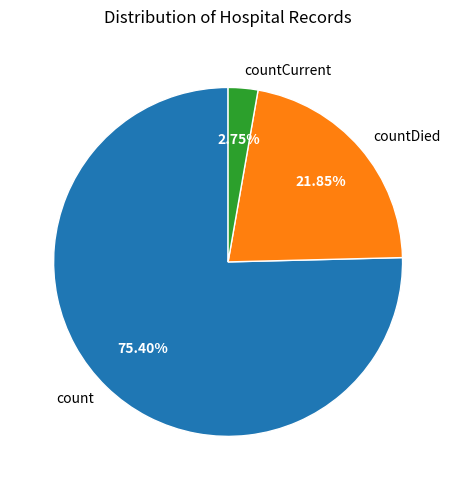

Does any single category account for the majority?

Yes